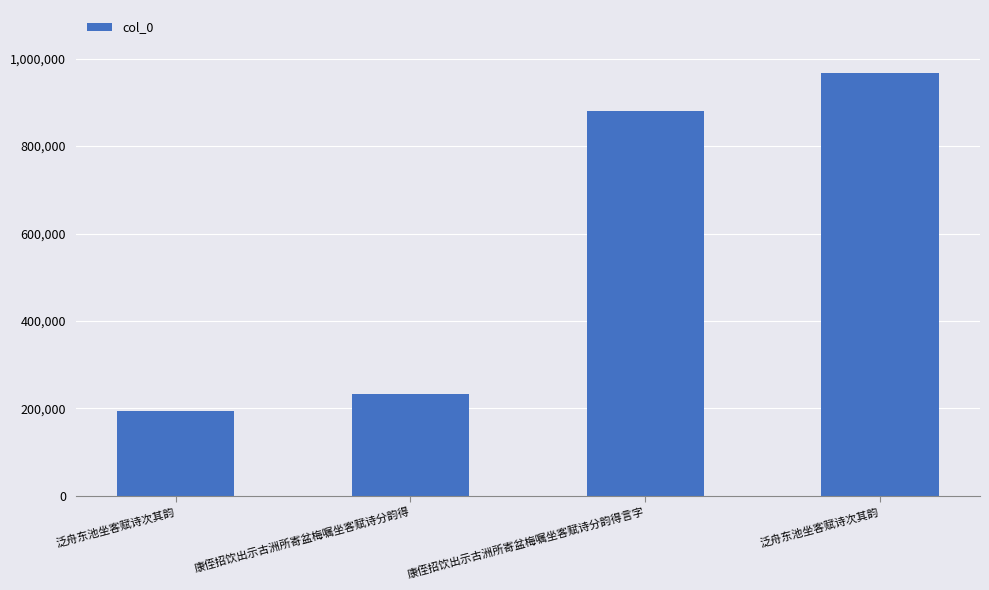

What is the difference between the values at 泛舟东池坐客赋诗次其韵 and 康侄招饮出示古洲所寄盆梅嘱坐客赋诗分韵得?

733133